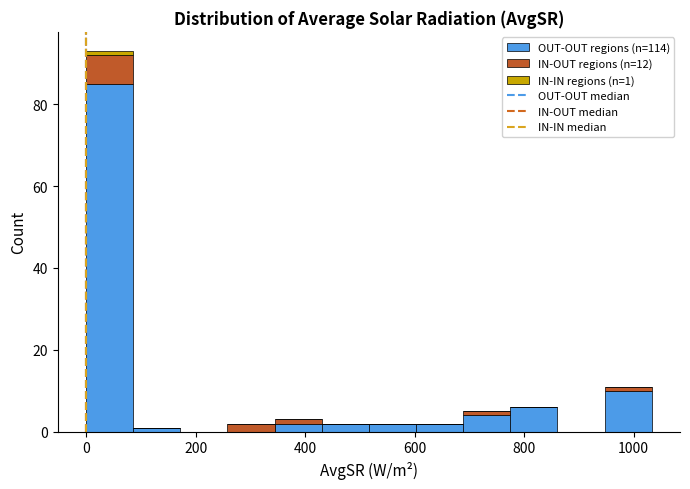

Which range on the x-axis has the tallest stacked bar (by total height)?

0 to 80